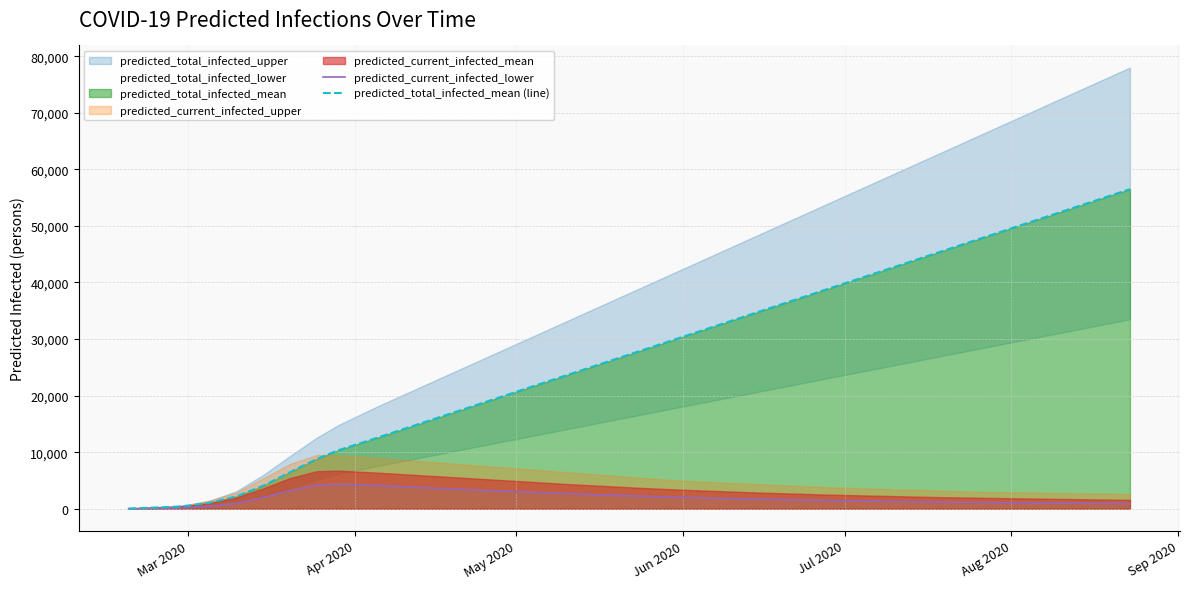

The predicted_current_infected_lower series shows 925 at 22. True or false?

False